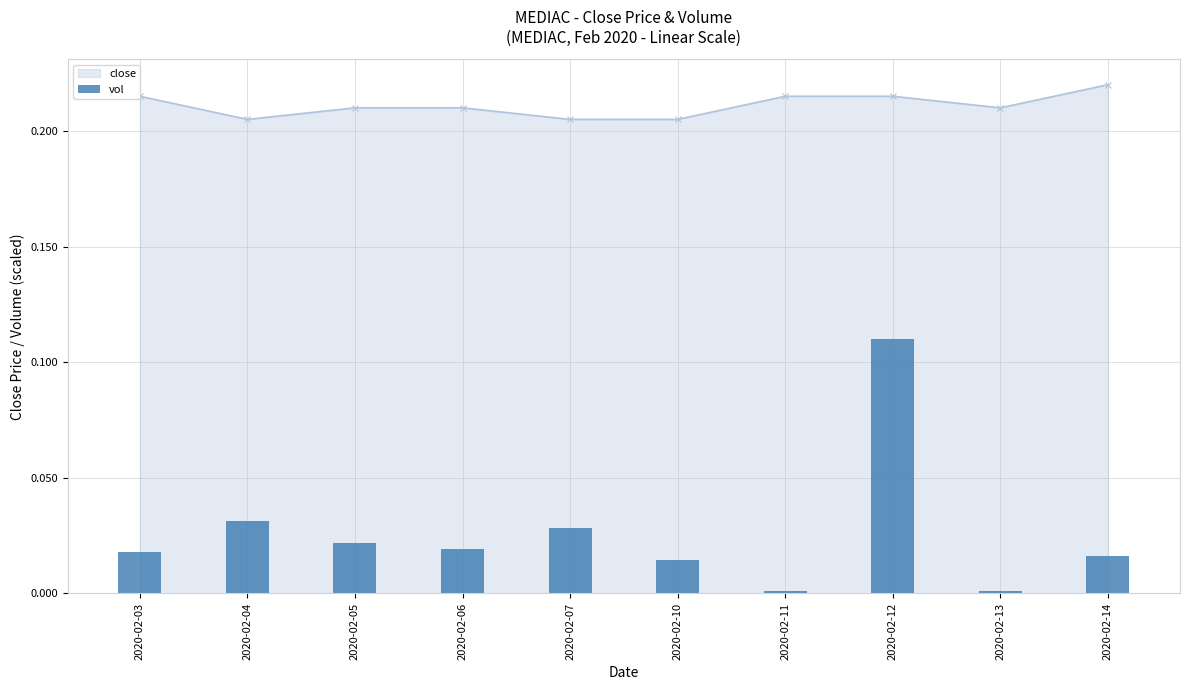

Is it true that the value at 2020-02-10 is 0.0?

True